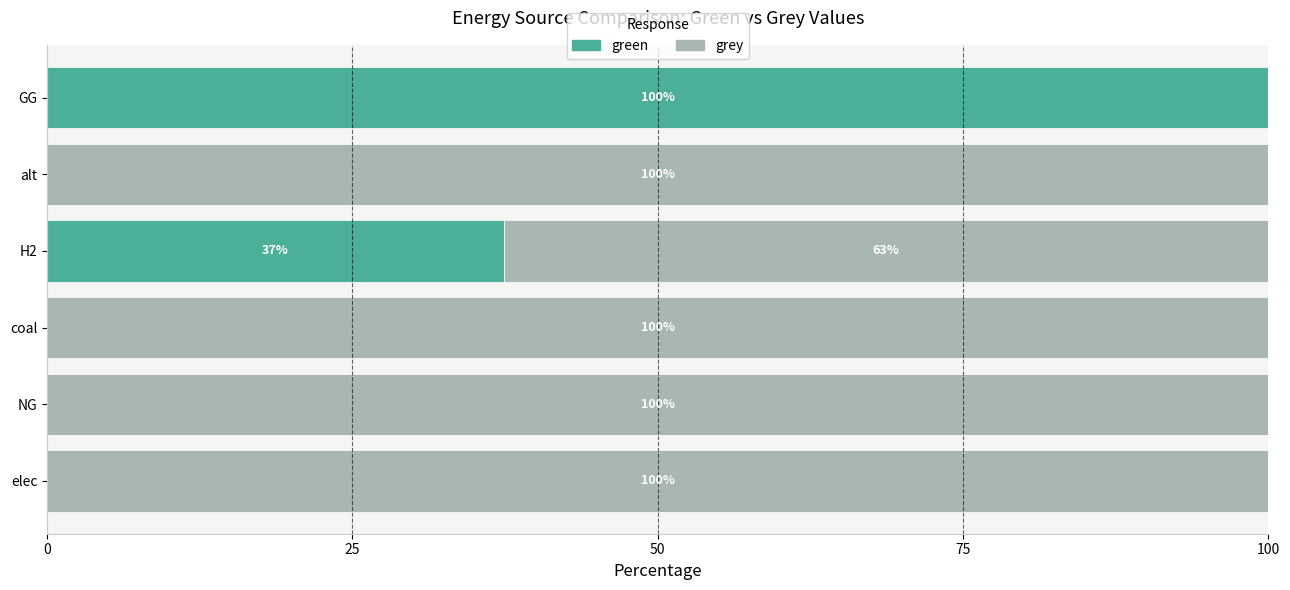

At which label does green reach its peak?

GG